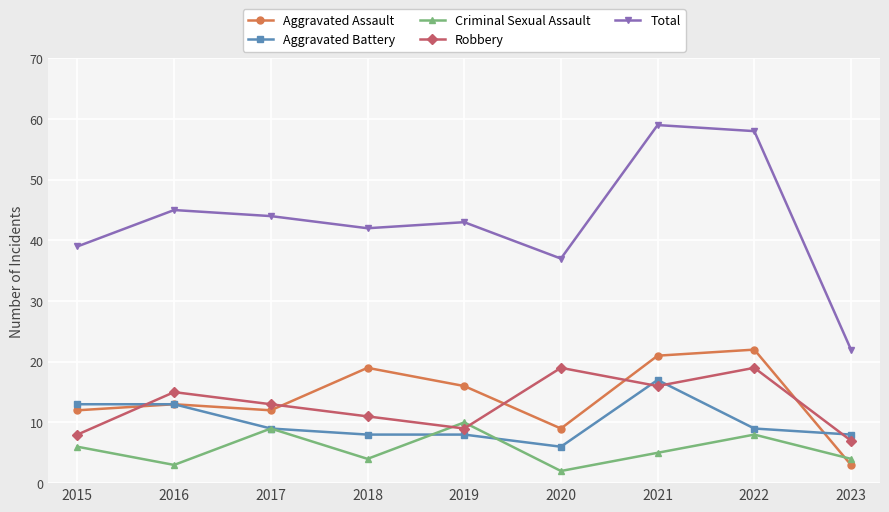

In Criminal Sexual Assault, how many points are higher than both neighbors (excluding endpoints)?

3